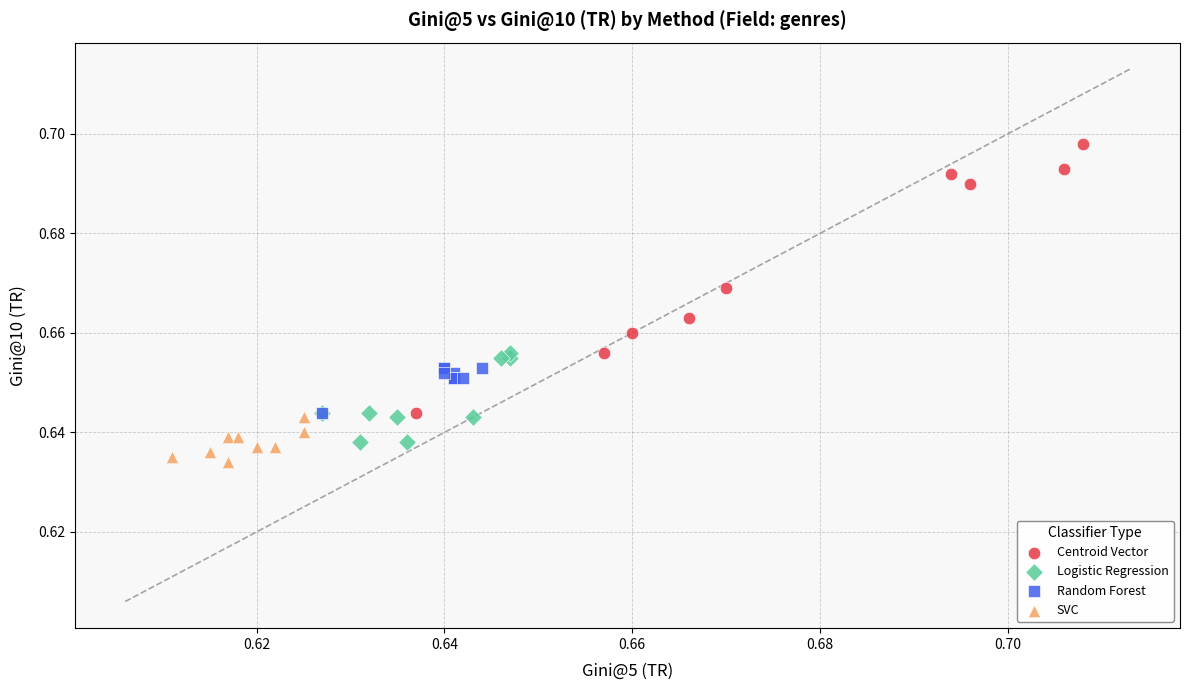

Which series reaches the minimum Y coordinate?

SVC